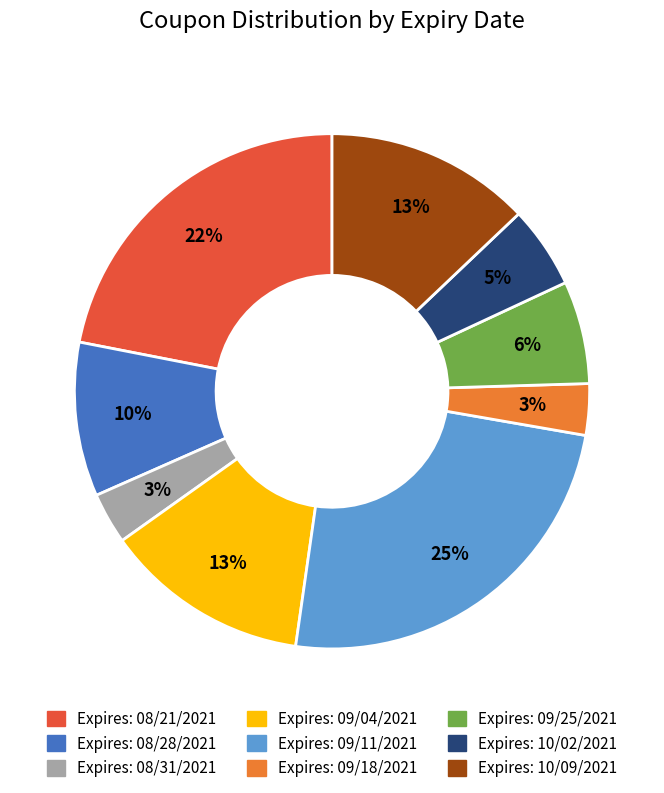

True or false: Expires: 10/09/2021 accounts for 2% of the total.

False